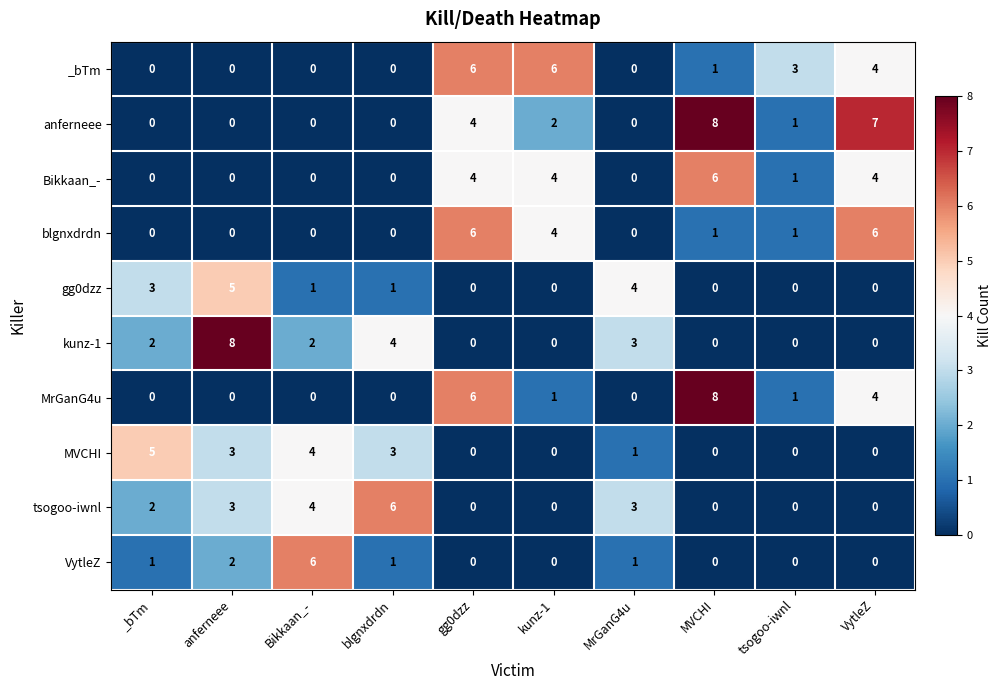

What is the maximum value for anferneee?

8